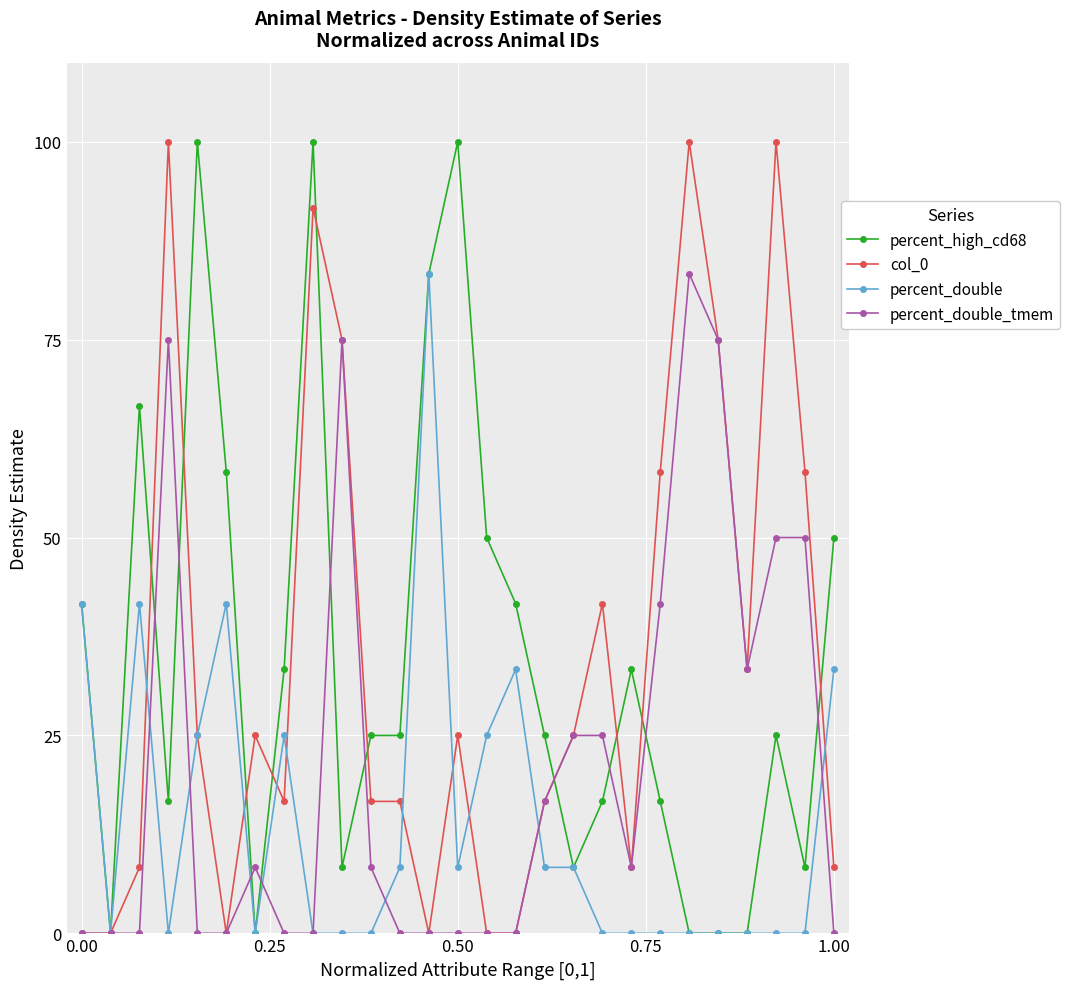

Count the number of data series in this chart.

4